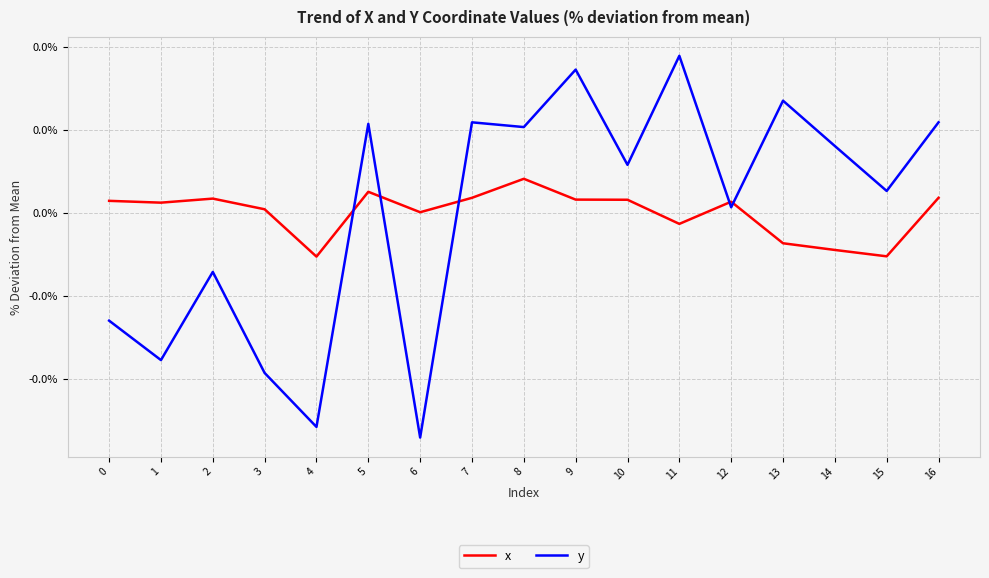

Does the chart have visible grid lines?

Yes